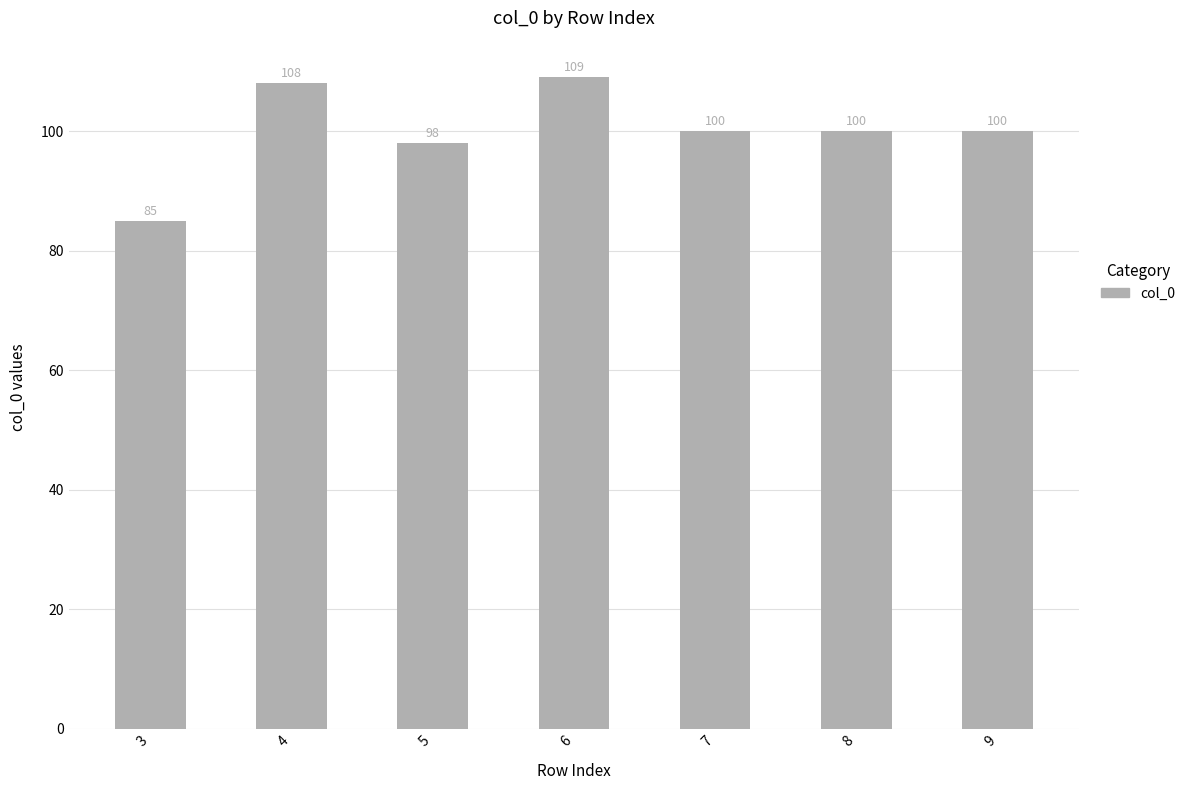

What is the difference between the maximum and minimum values?

24